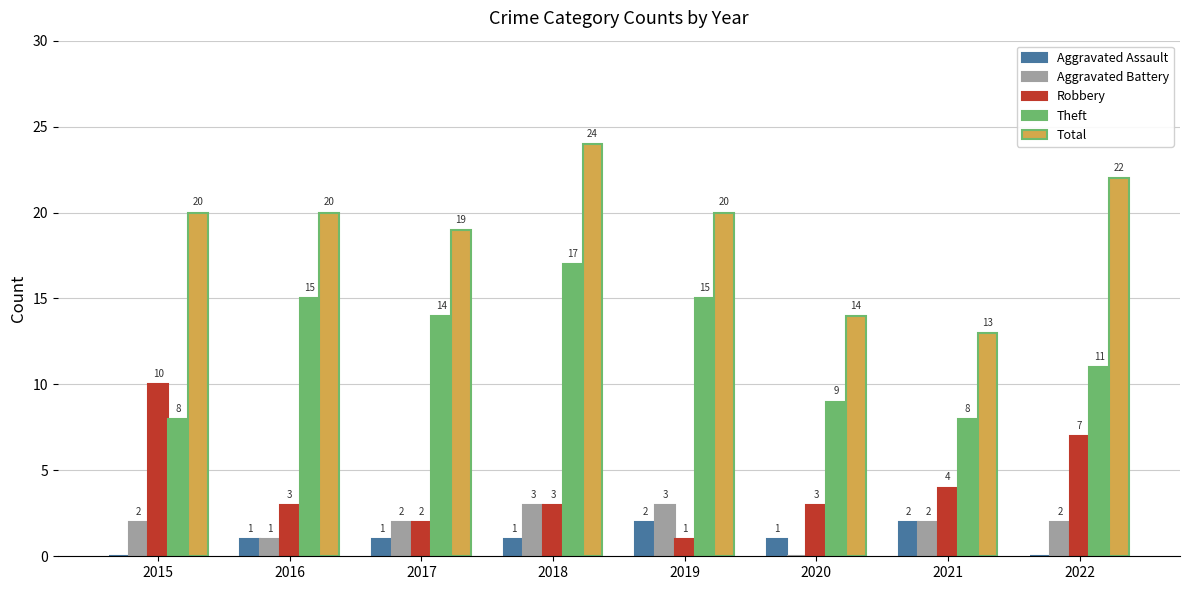

Are the bars horizontal?

No